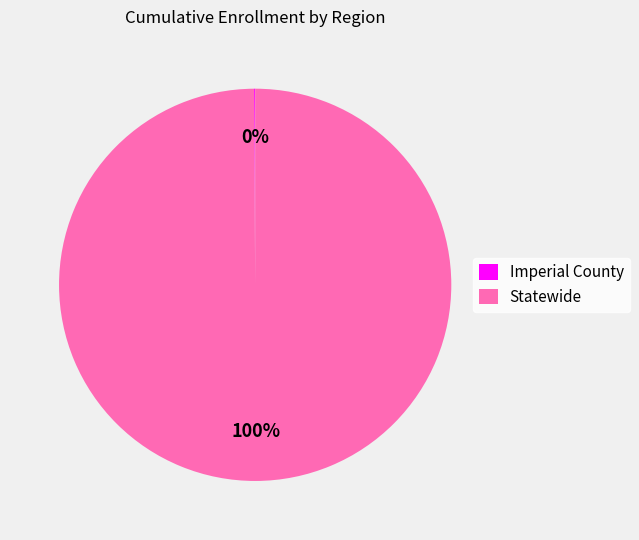

Which category accounts for the majority?

Statewide